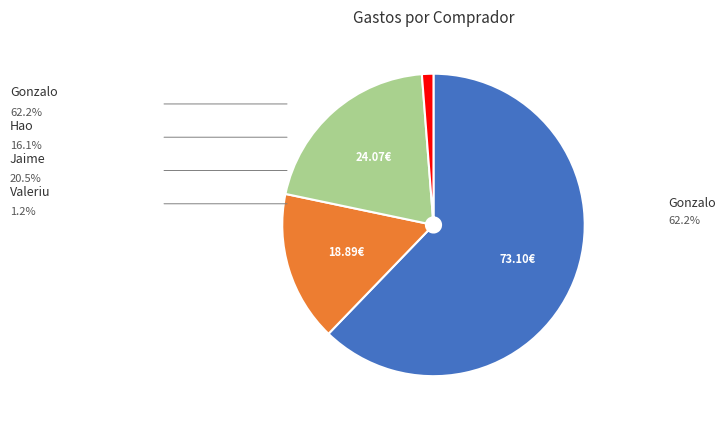

Is there a majority slice in this chart?

Yes